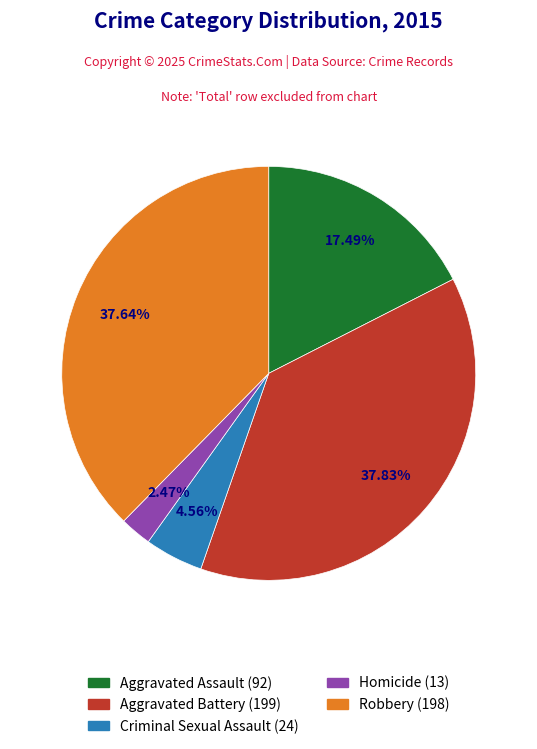

The Robbery slice represents 31% of the pie. True or false?

False